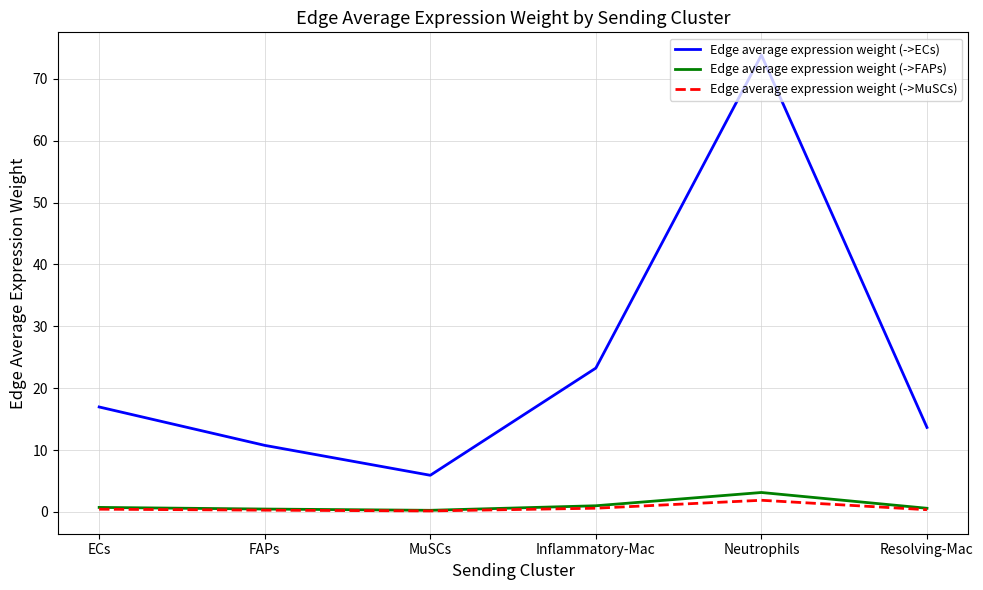

Where is the first local maximum for Edge average expression weight (->ECs)?

Neutrophils